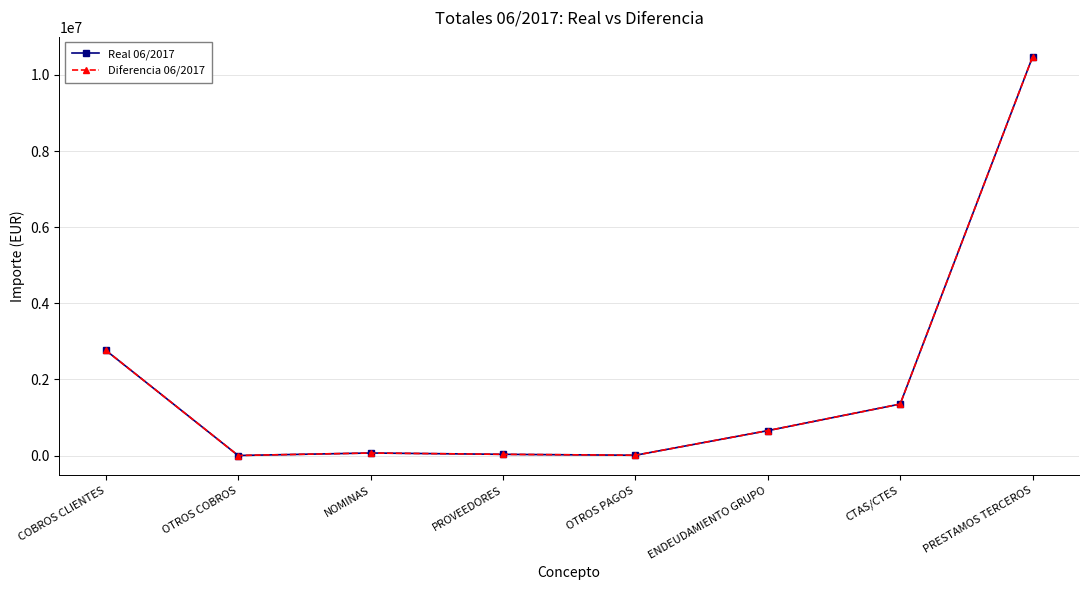

Reading left to right, list all the values displayed in this chart.

Real 06/2017: COBROS CLIENTES=2765683.3	OTROS COBROS=0.1	NOMINAS=65534.8	PROVEEDORES=30932.0	OTROS PAGOS=6622.7	ENDEUDAMIENTO GRUPO=653437.9	CTAS/CTES=1352014.0	PRESTAMOS TERCEROS=10477572.1
Diferencia 06/2017: COBROS CLIENTES=2765683.3	OTROS COBROS=0.1	NOMINAS=65534.8	PROVEEDORES=30932.0	OTROS PAGOS=6622.7	ENDEUDAMIENTO GRUPO=653437.9	CTAS/CTES=1352014.0	PRESTAMOS TERCEROS=10477572.1